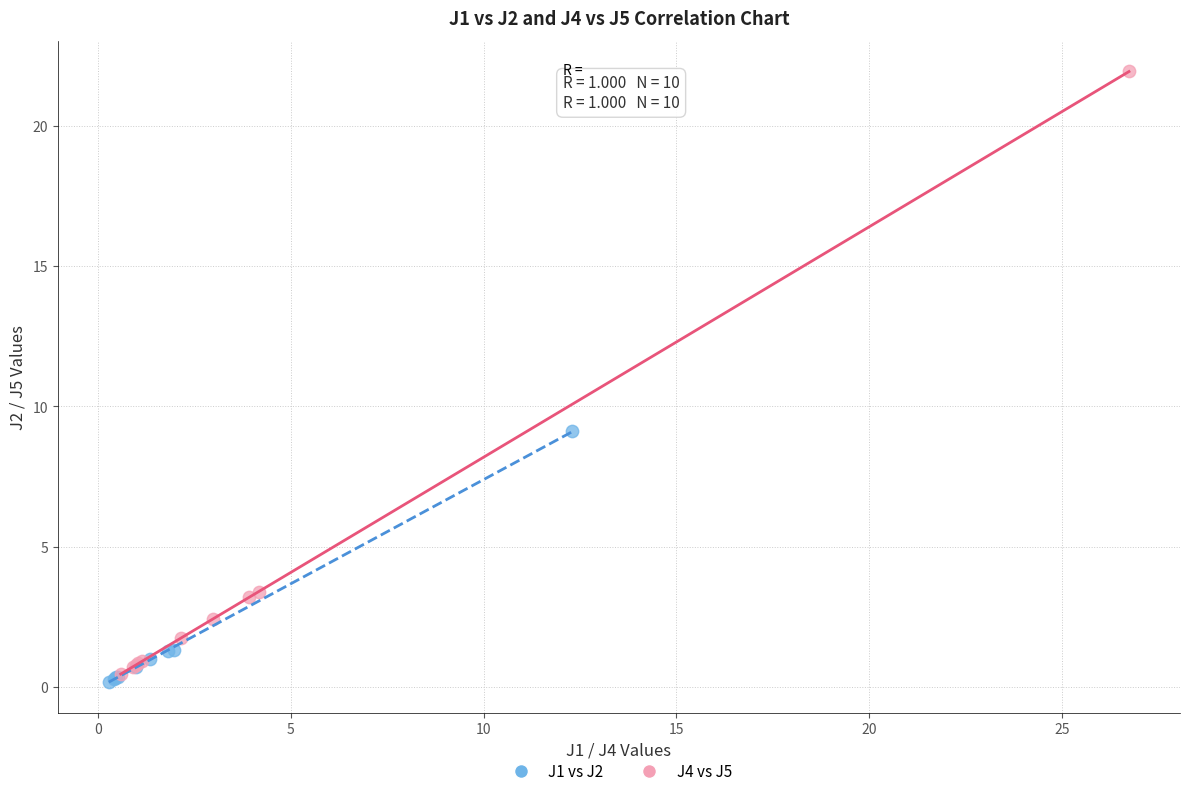

Which series contains the highest Y value?

J4 vs J5